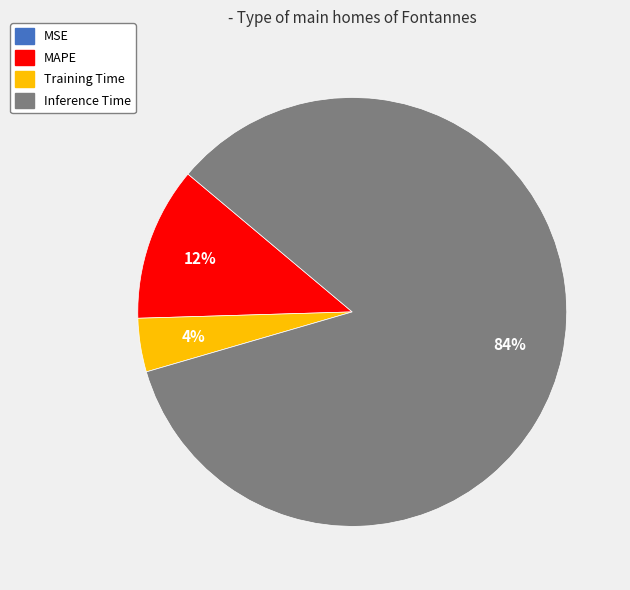

Which category has the biggest portion of the pie?

Inference Time